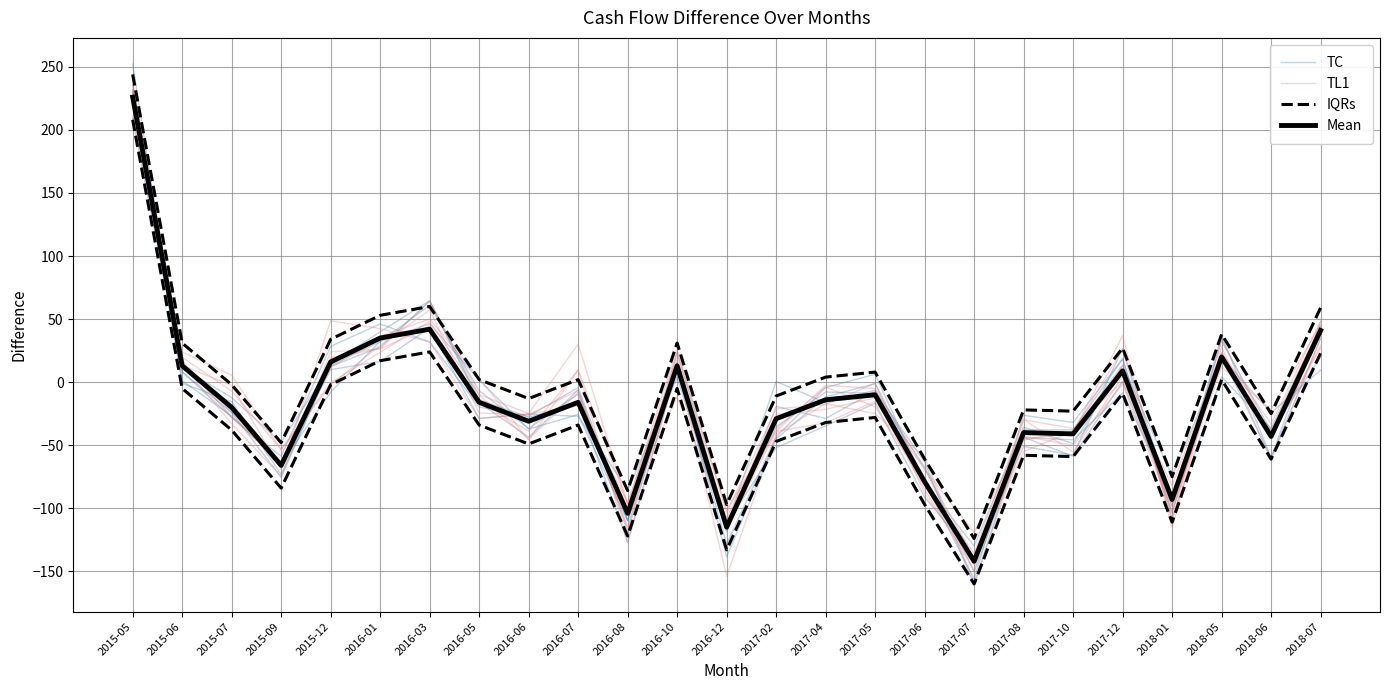

What is the minimum value for IQRs?

-124.0